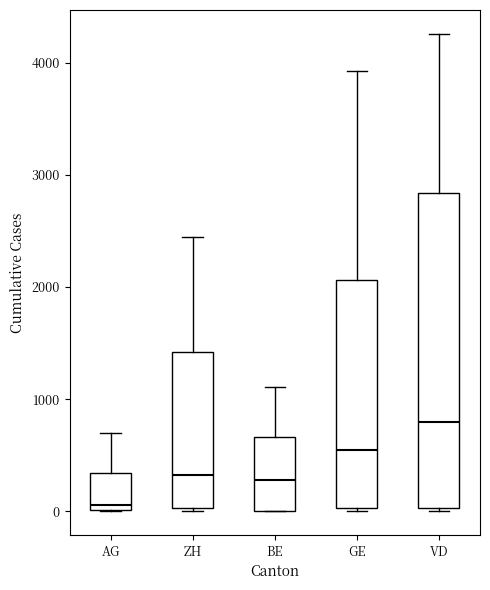

Where is the upper edge of the box for AG on the y-axis? The values are not printed on the chart, so give them approximately, as read against the axis.

300